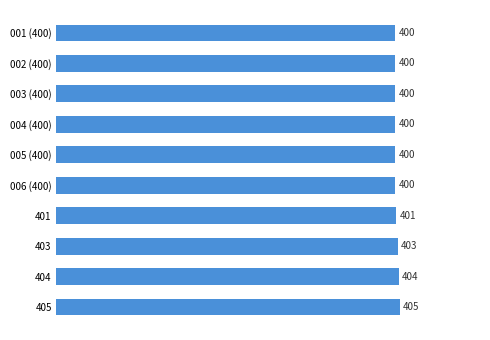

True or false: the data shows 535 at 003 (400).

False